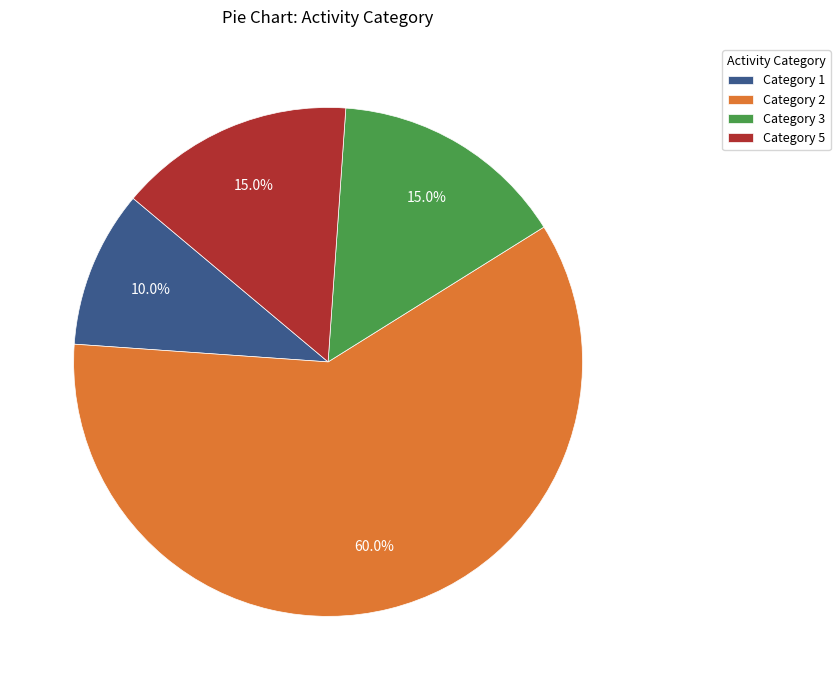

Which has a higher value, Category 2 or Category 1?

Category 2